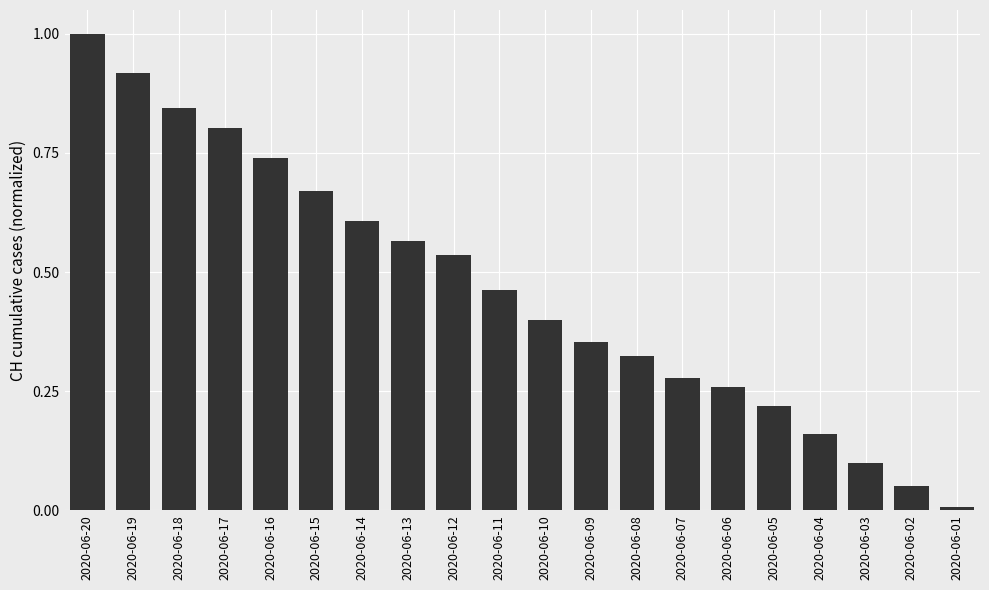

List the labels in order of value, largest first.

2020-06-20, 2020-06-19, 2020-06-18, 2020-06-17, 2020-06-16, 2020-06-15, 2020-06-14, 2020-06-13, 2020-06-12, 2020-06-11, 2020-06-10, 2020-06-09, 2020-06-08, 2020-06-07, 2020-06-06, 2020-06-05, 2020-06-04, 2020-06-03, 2020-06-02, 2020-06-01